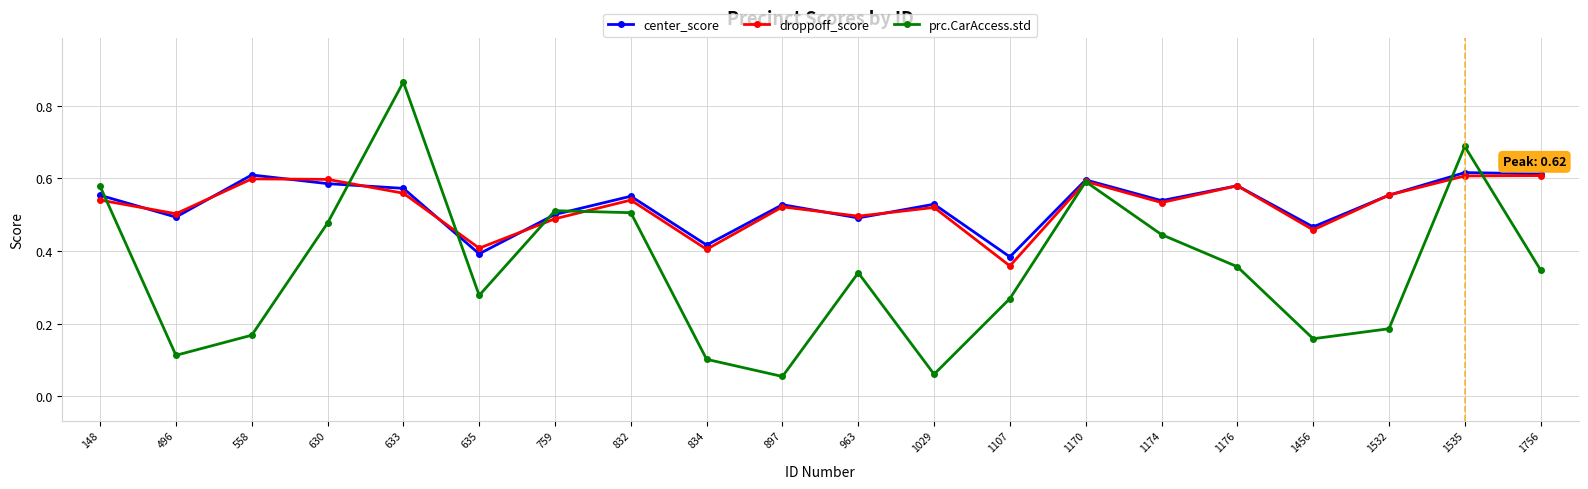

After their last crossing, which series has the higher values: droppoff_score or prc.CarAccess.std?

droppoff_score